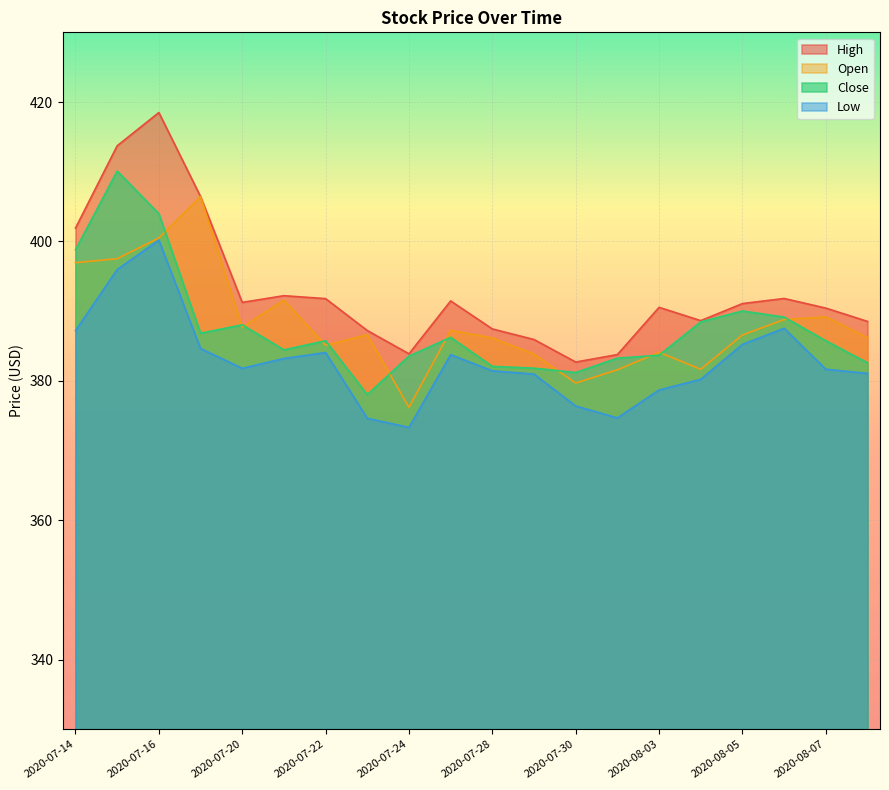

True or false: Low has a value of 381.1 at 2020-08-10.

True